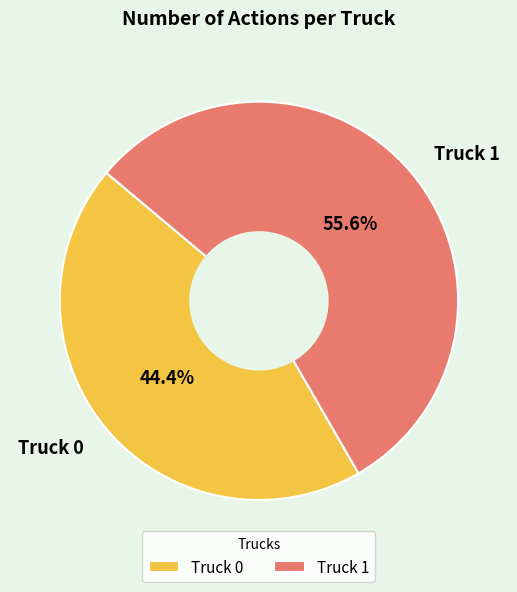

Between Truck 1 and Truck 0, which is larger?

Truck 1